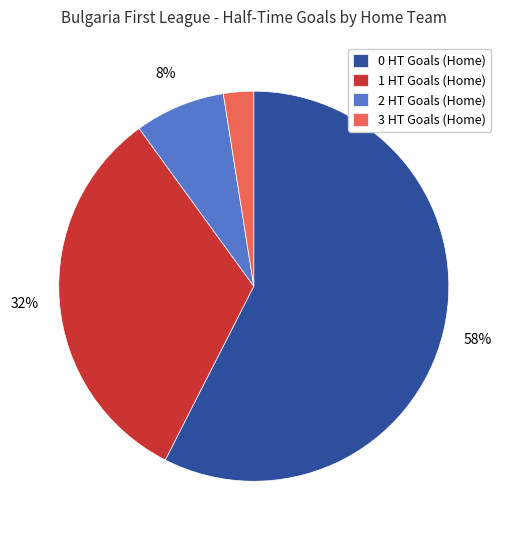

Rank the categories by value from lowest to highest.

3 HT Goals (Home), 2 HT Goals (Home), 1 HT Goals (Home), 0 HT Goals (Home)